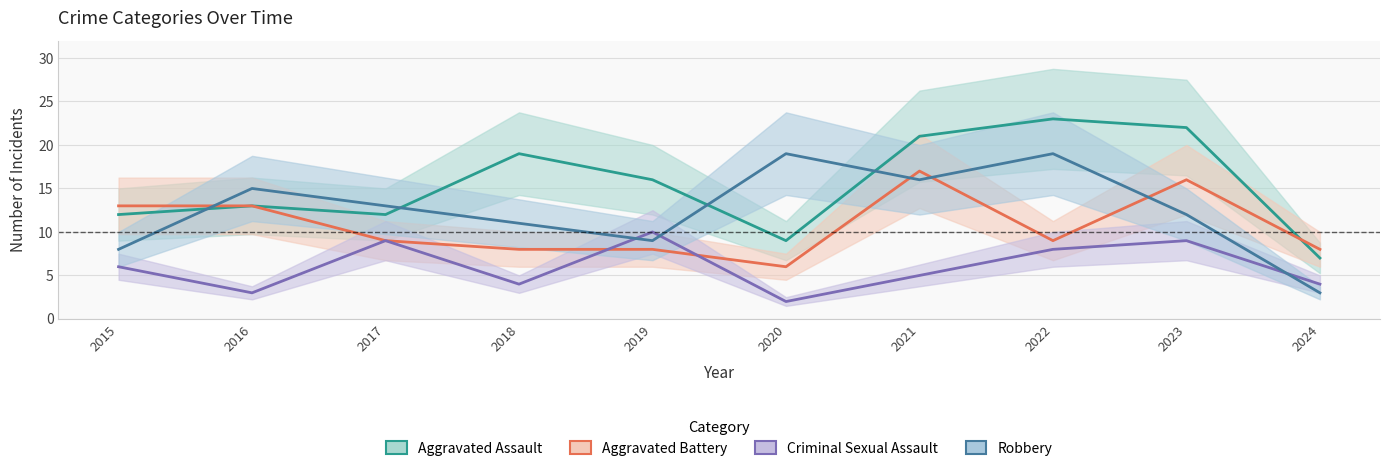

Which series has the largest total across all categories?

Aggravated Assault